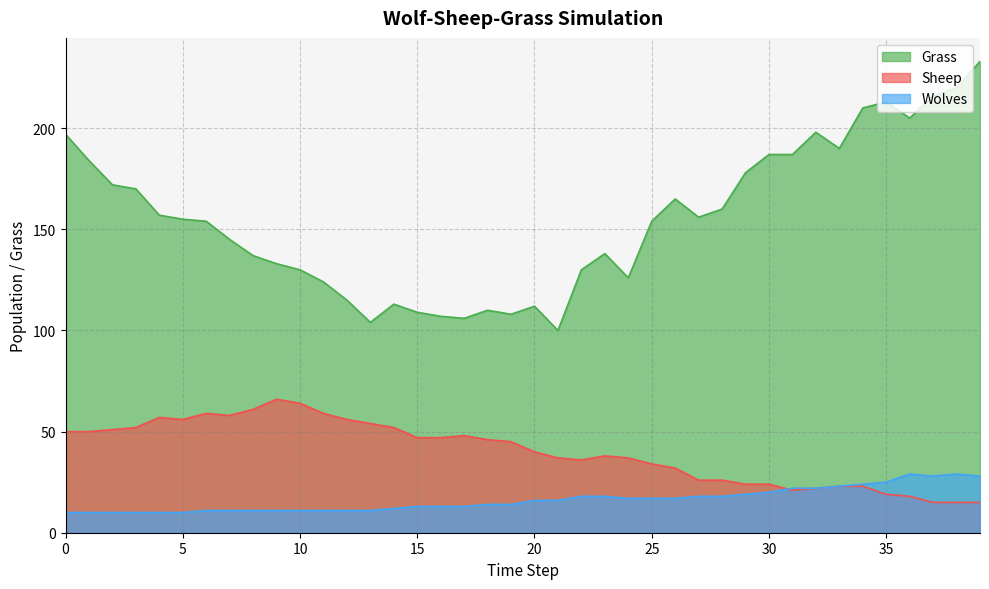

The value of Sheep at 30 is 24. True or false?

True